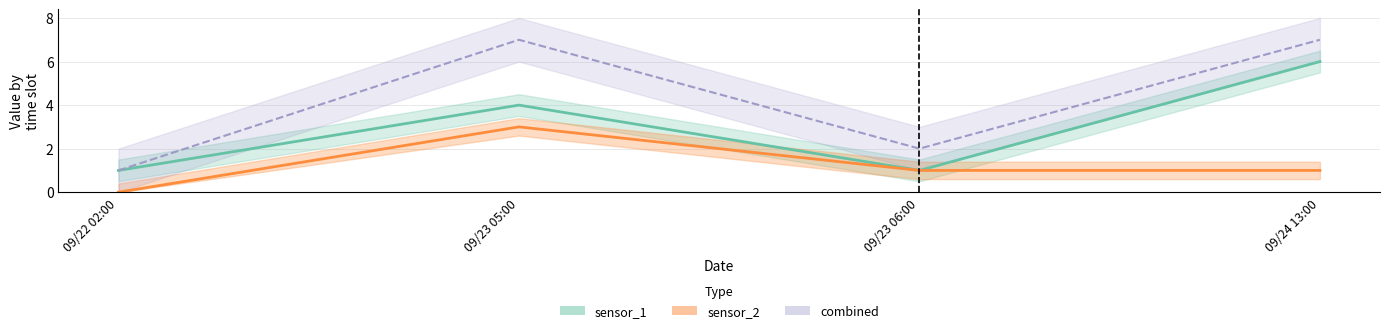

At which label is sensor_2 closest to 1?

09/23 06:00